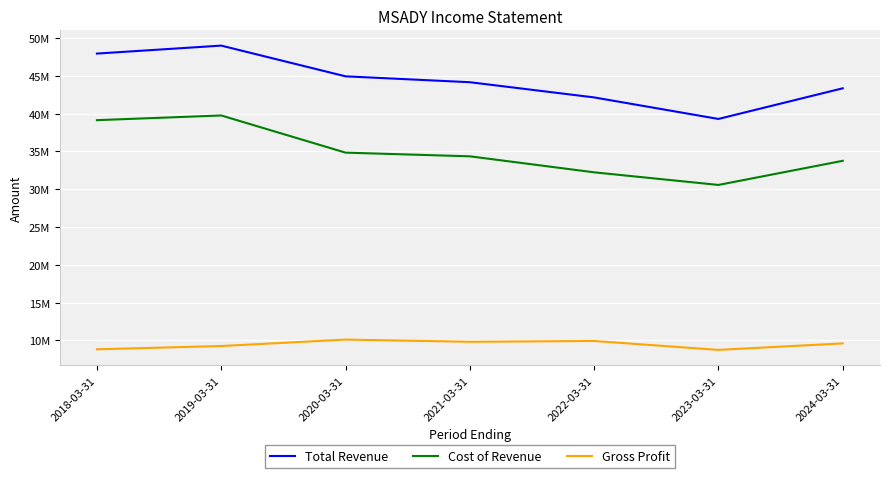

What are all the series names shown in the legend?

Total Revenue, Cost of Revenue, Gross Profit